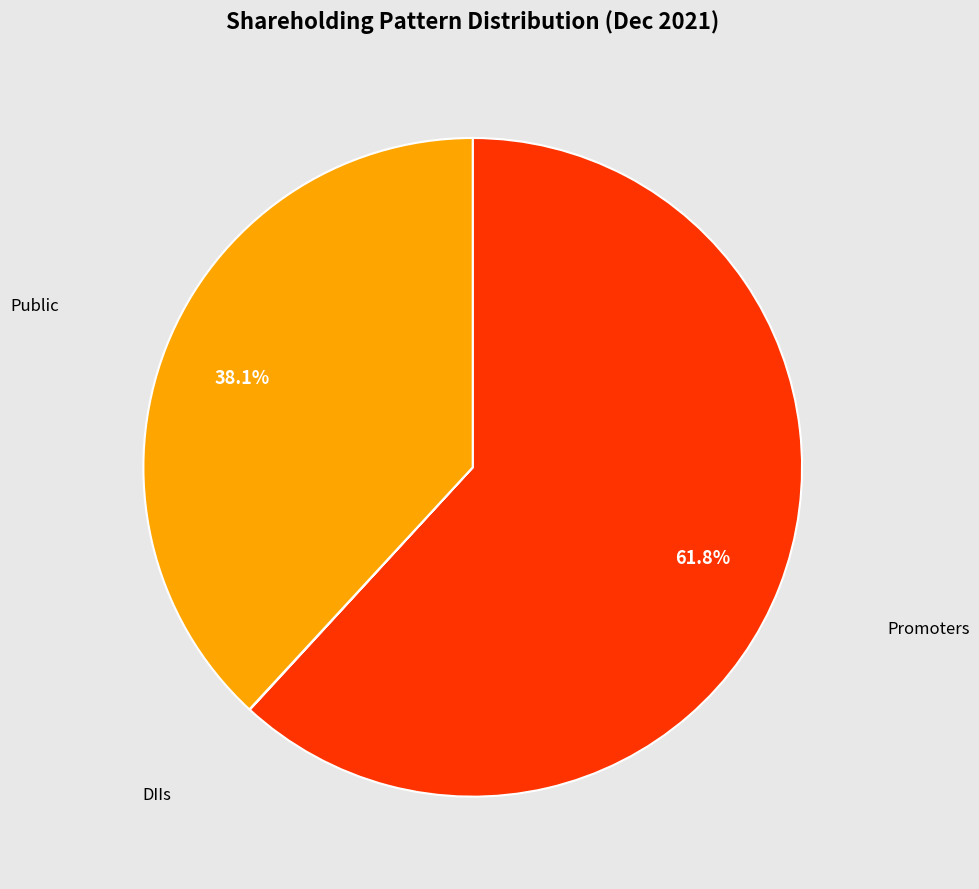

True or false: Public accounts for 38% of the total.

True